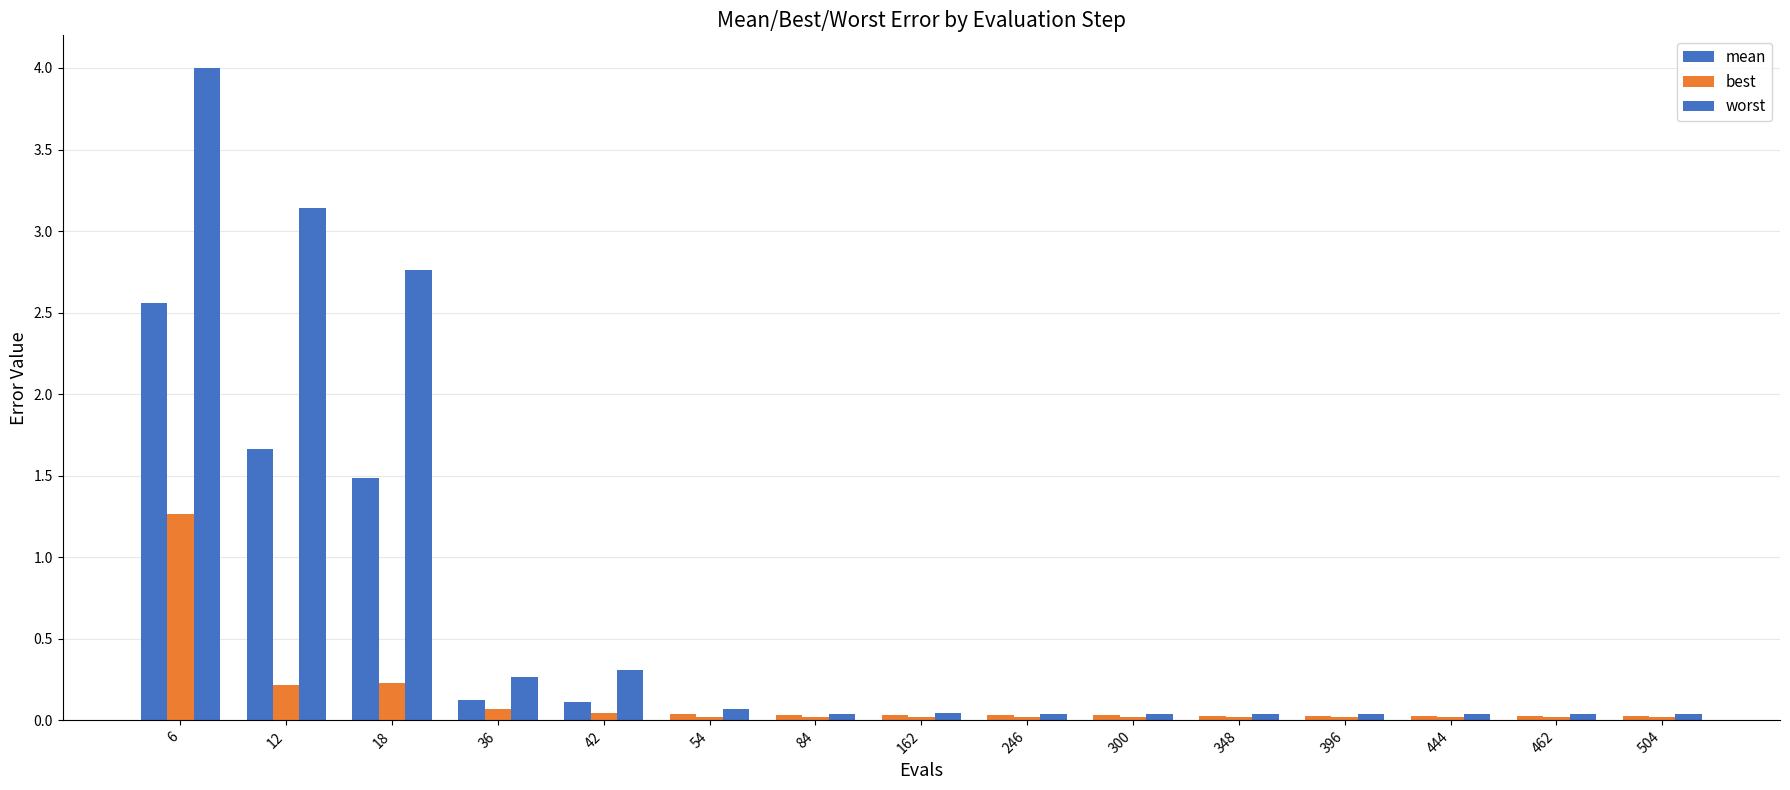

List the series in order of their overall mean, lowest first.

best, mean, worst